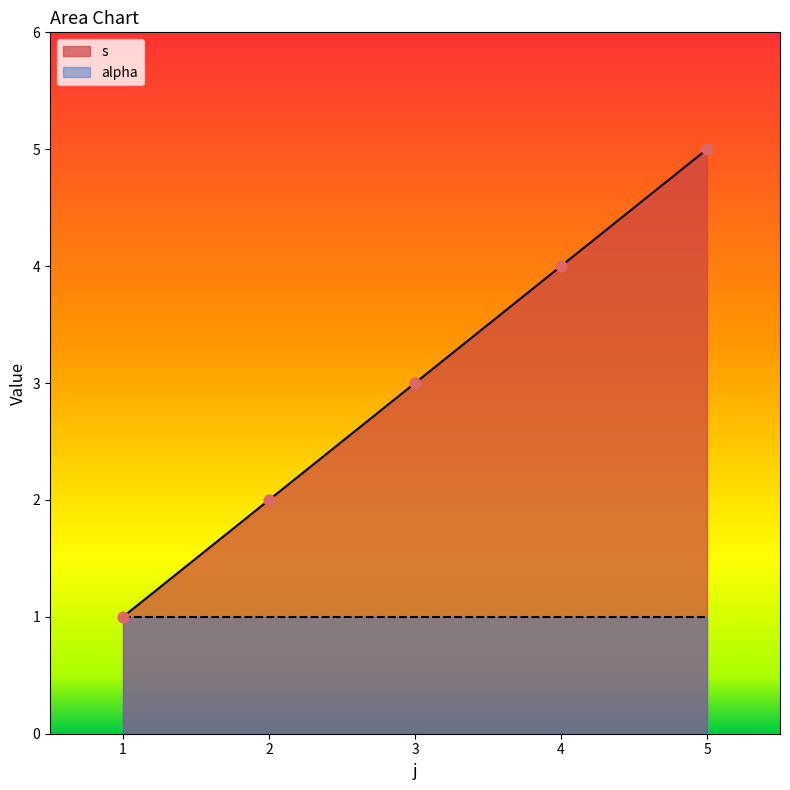

True or false: s has a value of 1 at 1.

True